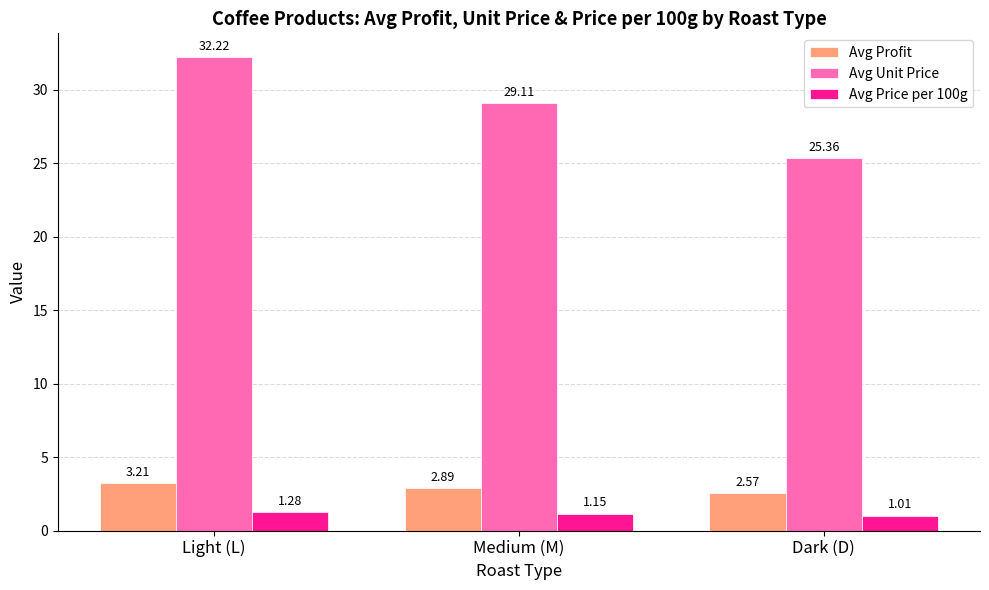

List the series in order of their peak value, highest first.

Avg Unit Price, Avg Profit, Avg Price per 100g